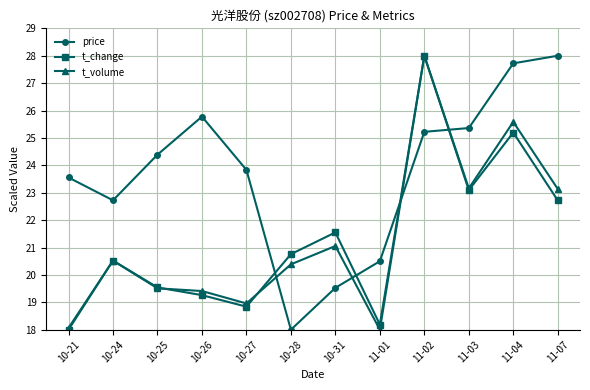

How many times do t_volume and price cross each other?

4